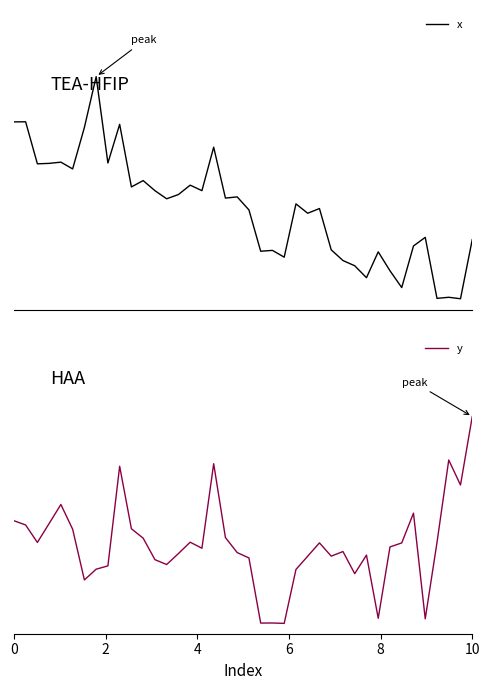

Which category has the lowest value across all series?

38